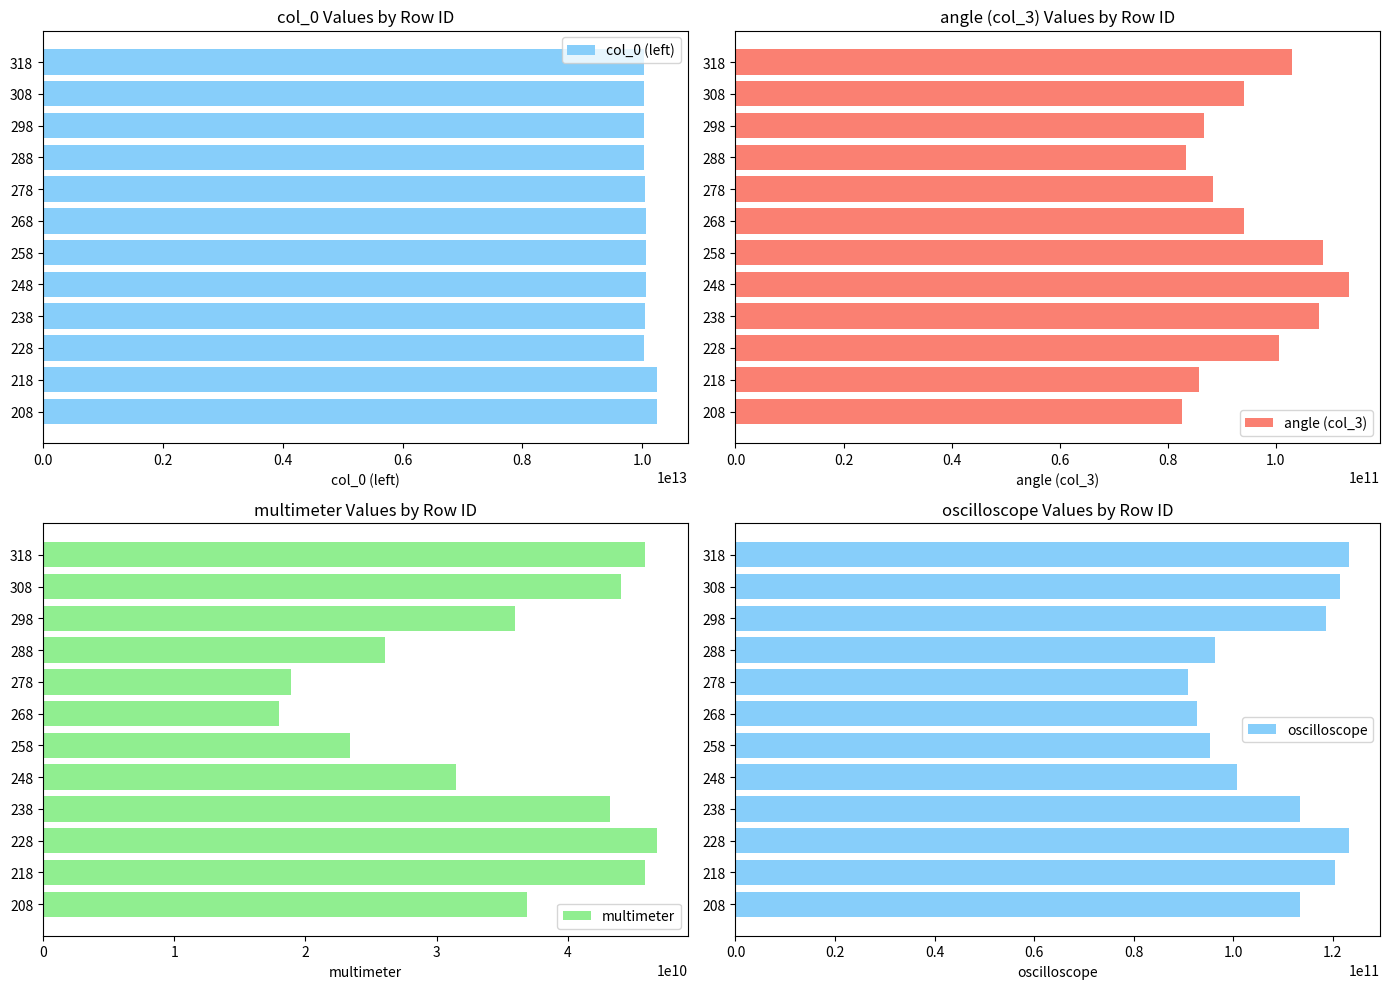

The value of col_0 (left) at 248 is 17866154005609. True or false?

False